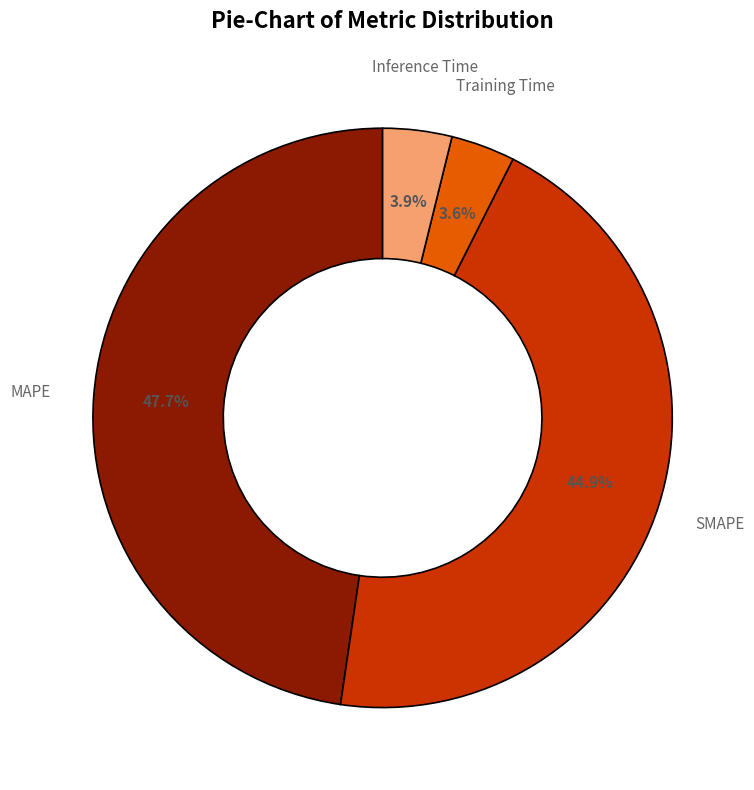

Which slice is the largest?

MAPE